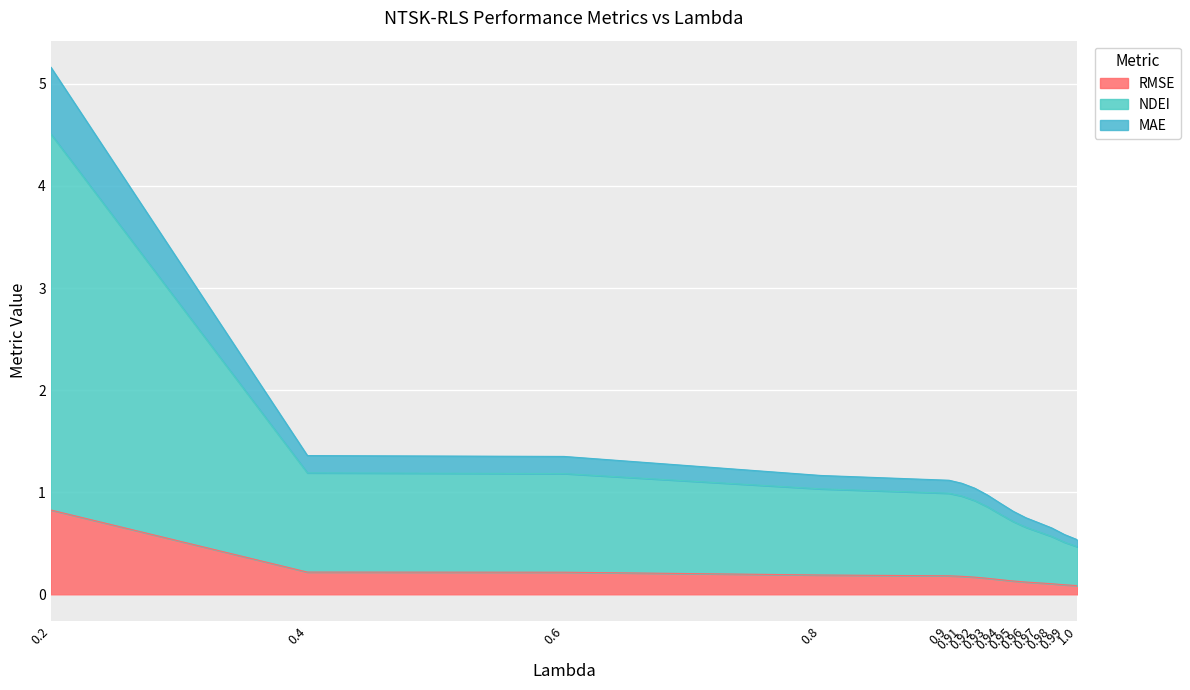

What are all the series names shown in the legend?

RMSE, NDEI, MAE